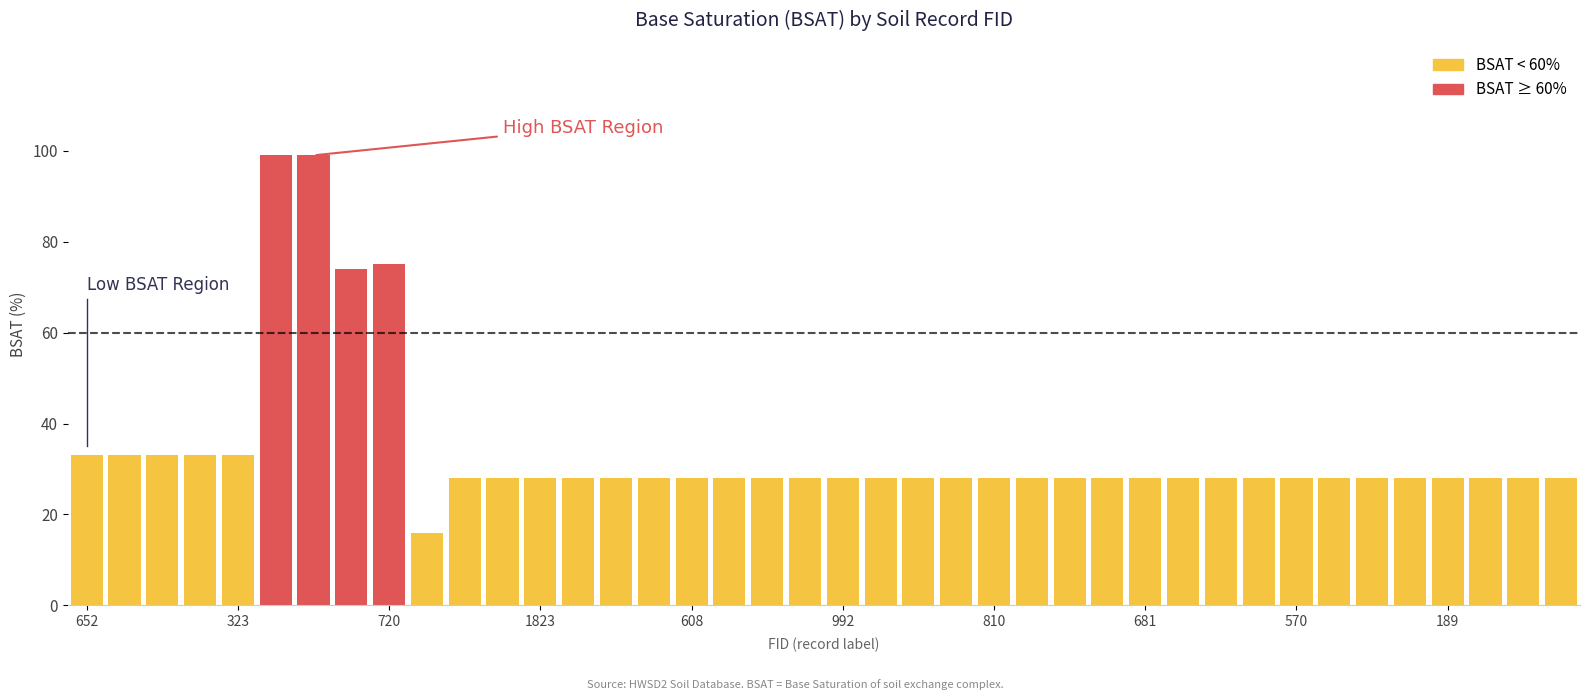

What is the greatest value displayed?

99